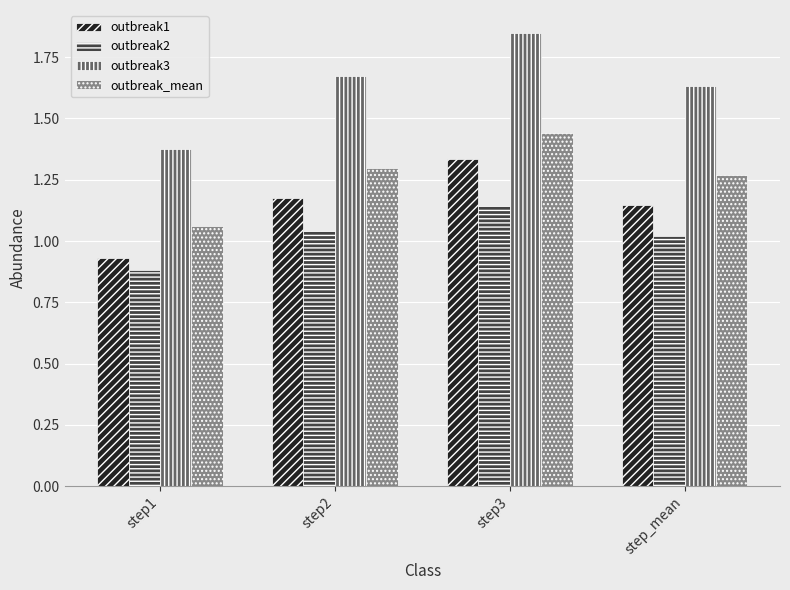

At step3, list the series in order from largest to smallest.

outbreak3, outbreak_mean, outbreak1, outbreak2